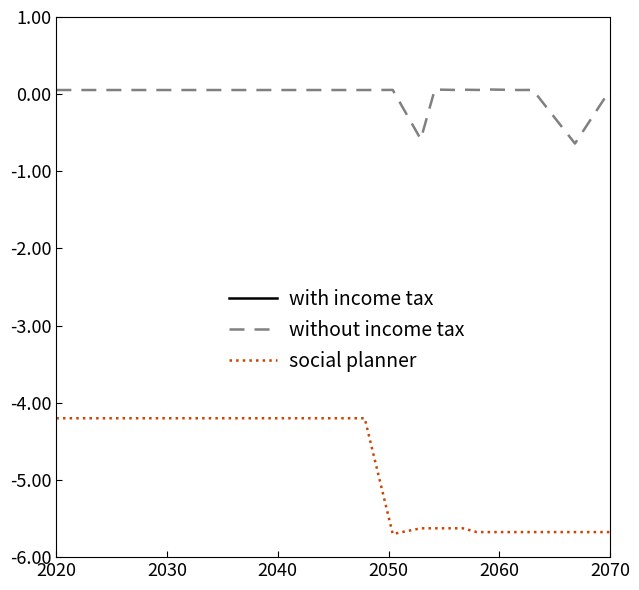

True or false: social planner and without income tax intersect in this chart.

False